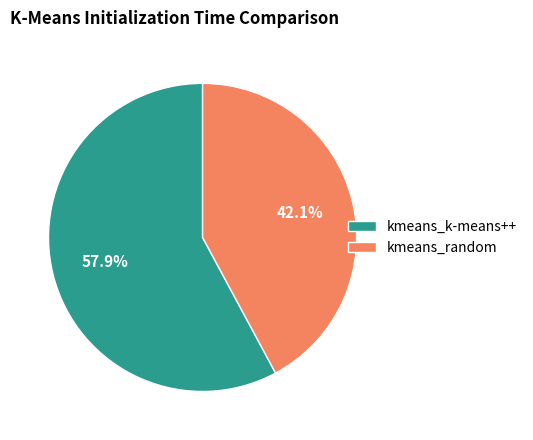

Approximately how many times larger is the value at kmeans_random compared to kmeans_k-means++?

0.7